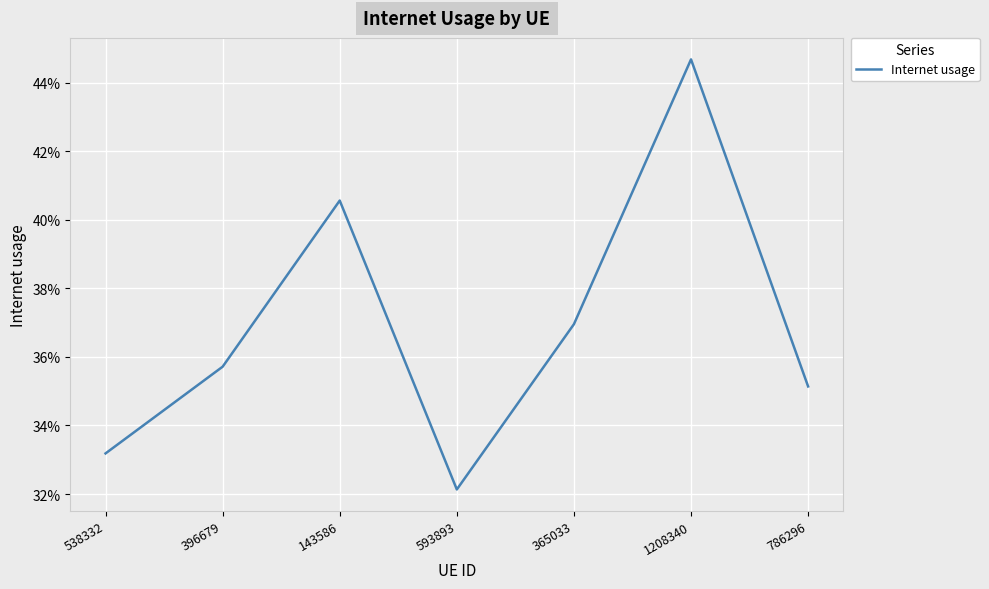

Does the chart display data point markers on the line(s)?

No